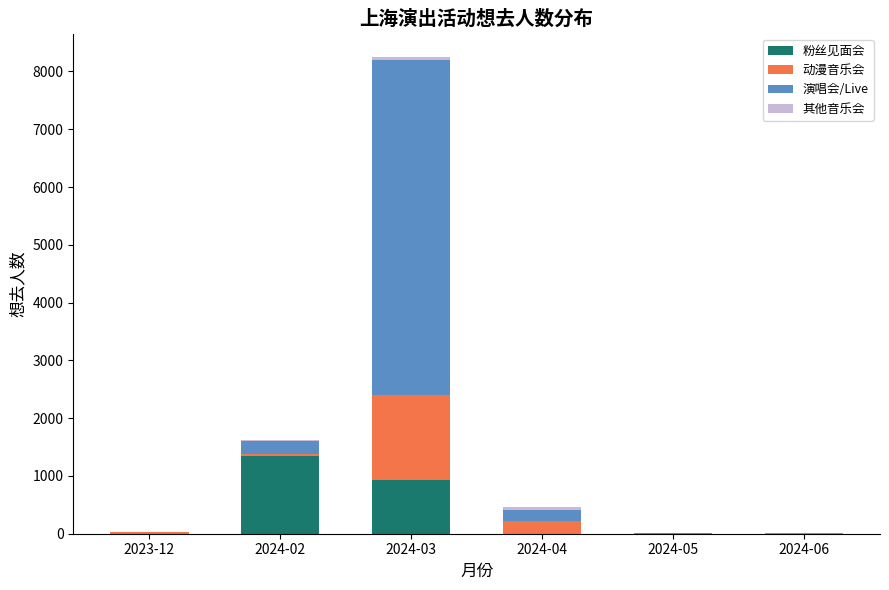

The value of 粉丝见面会 at 2024-02 is 1917. True or false?

False